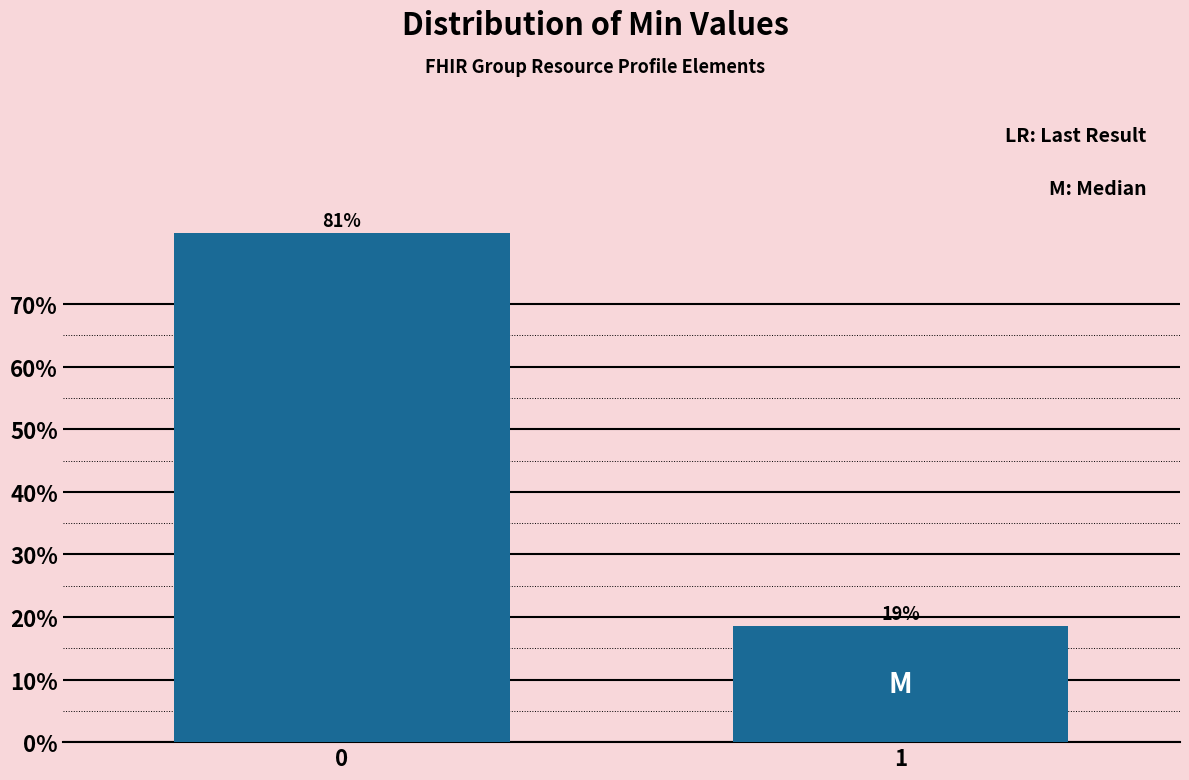

What is the sum of the values at 0 and 1?

100.0